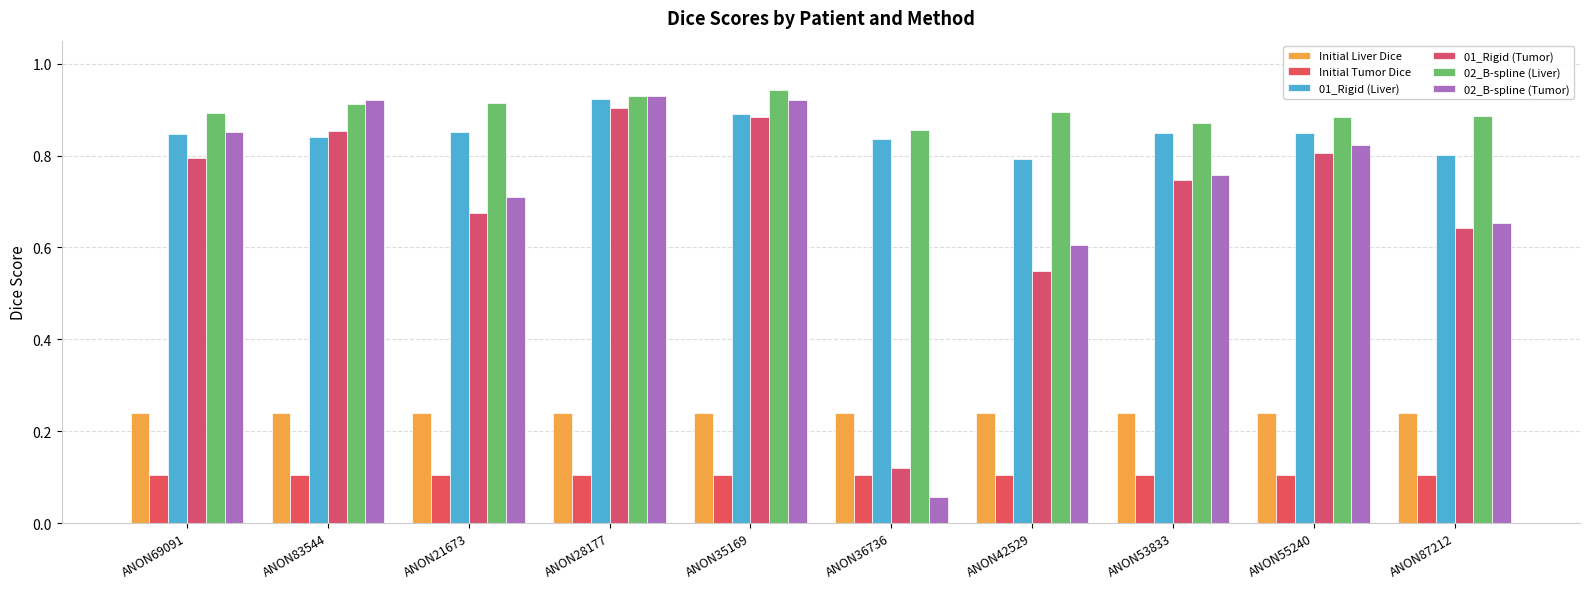

How many bars are there in total?

60